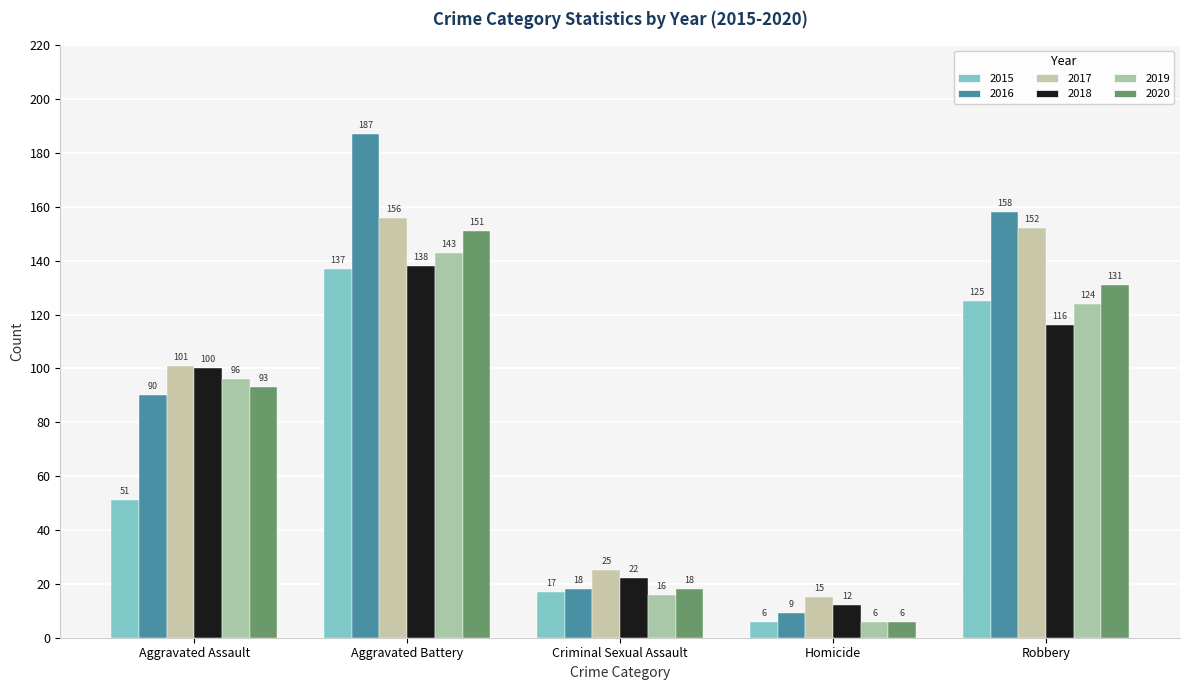

What is the difference between the second highest and minimum values in the 2016 series?

149